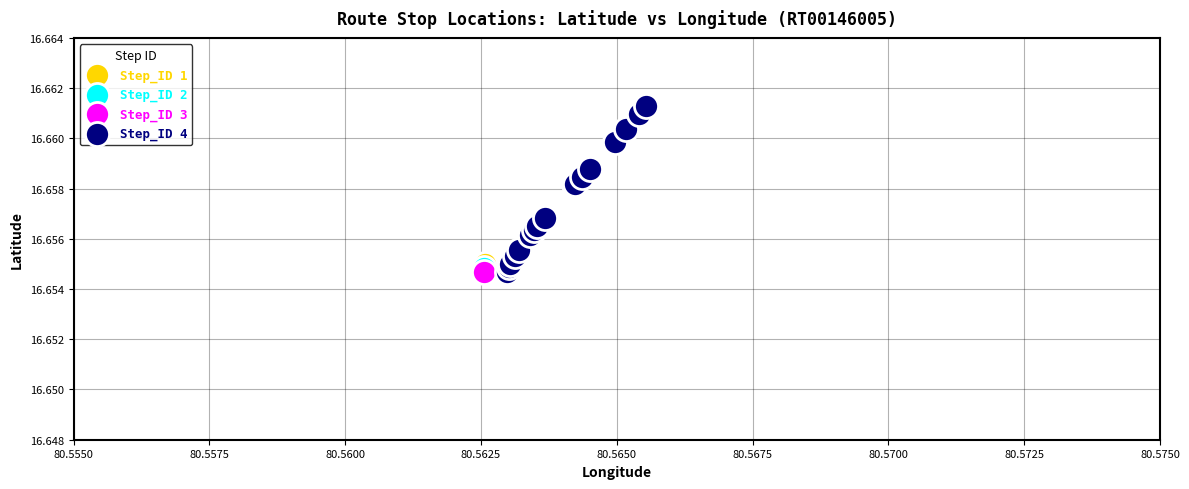

What are all the series names shown in the legend?

Step_ID 1, Step_ID 2, Step_ID 3, Step_ID 4